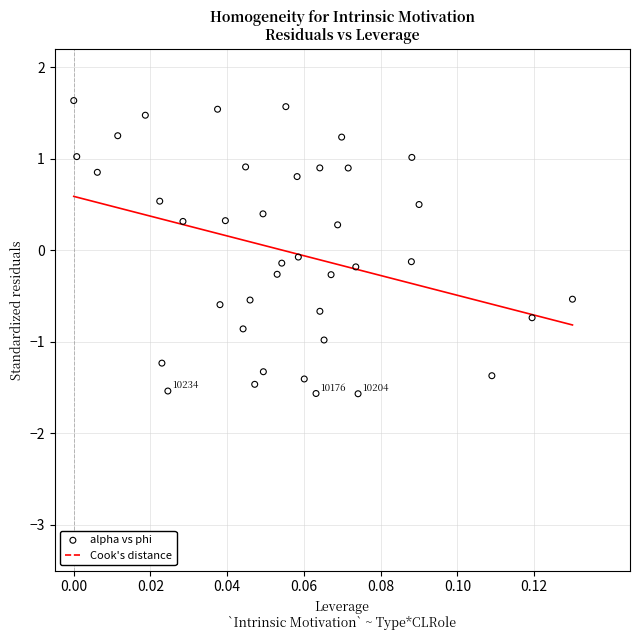

What is the range of Y values (max minus min)?

3.2